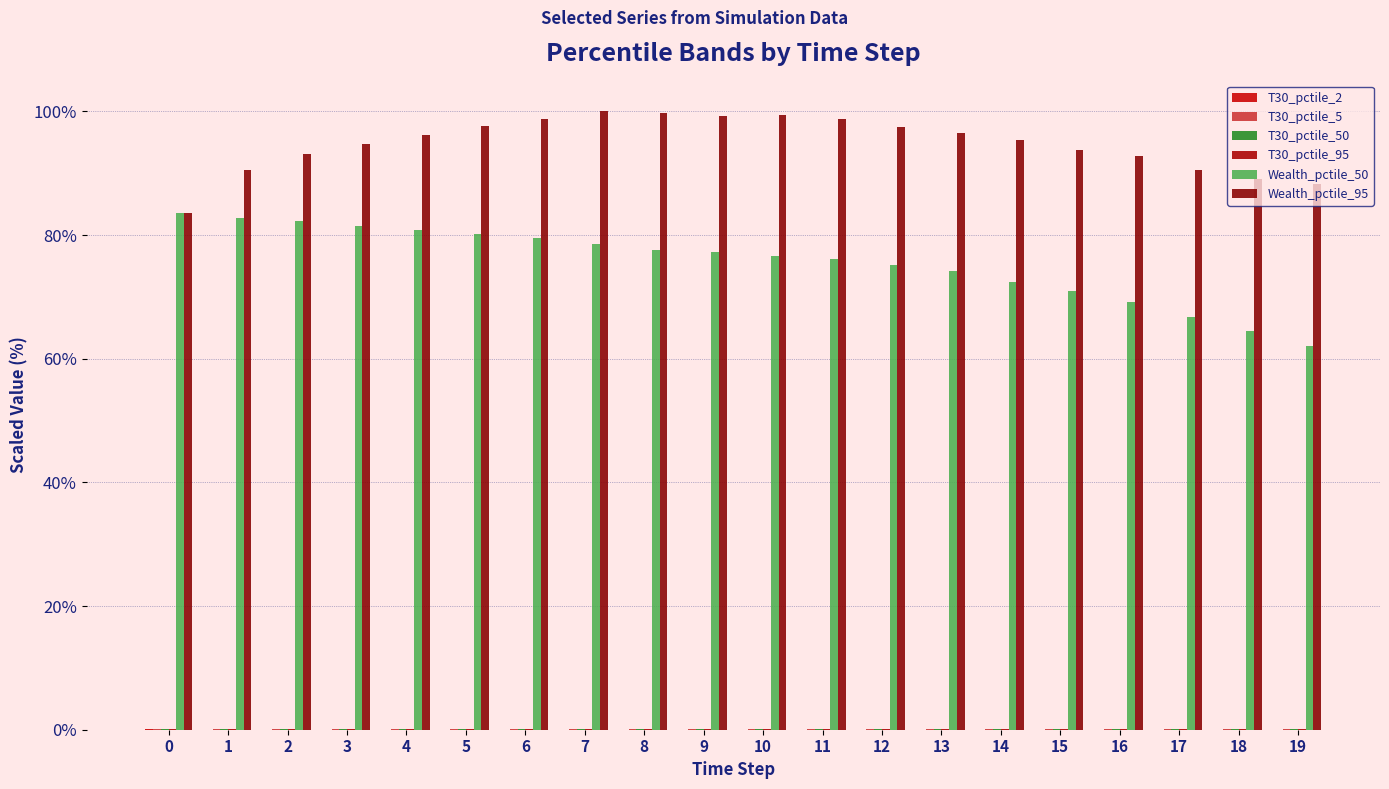

Which series changed the most between 5 and 14?

Wealth_pctile_50